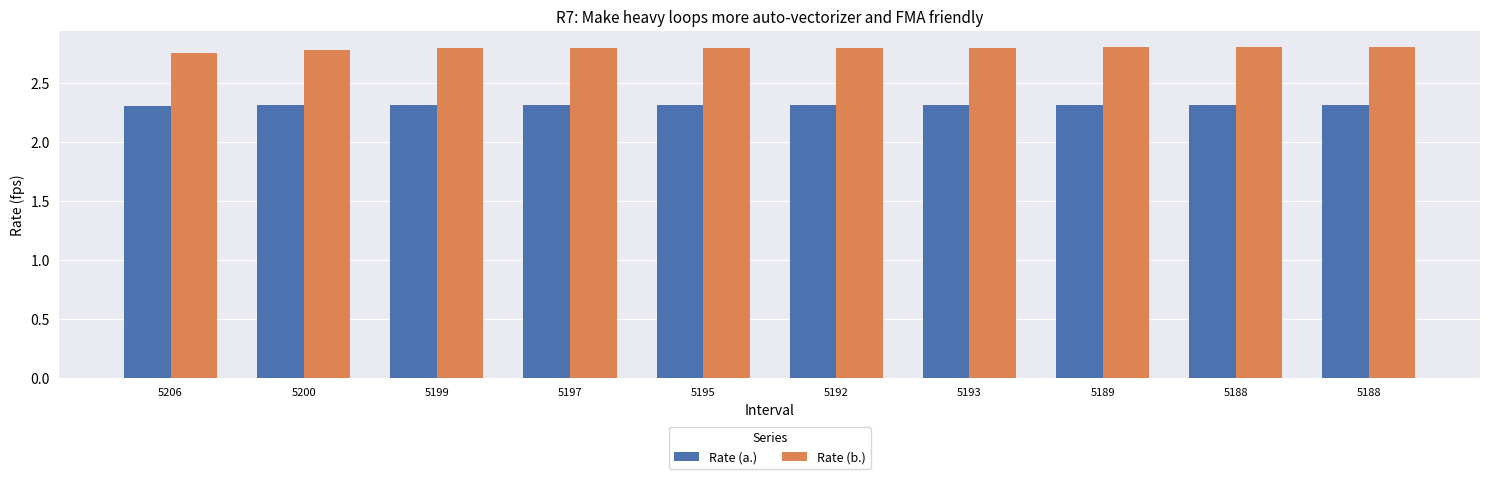

At how many categories does at least one series exceed 2?

10